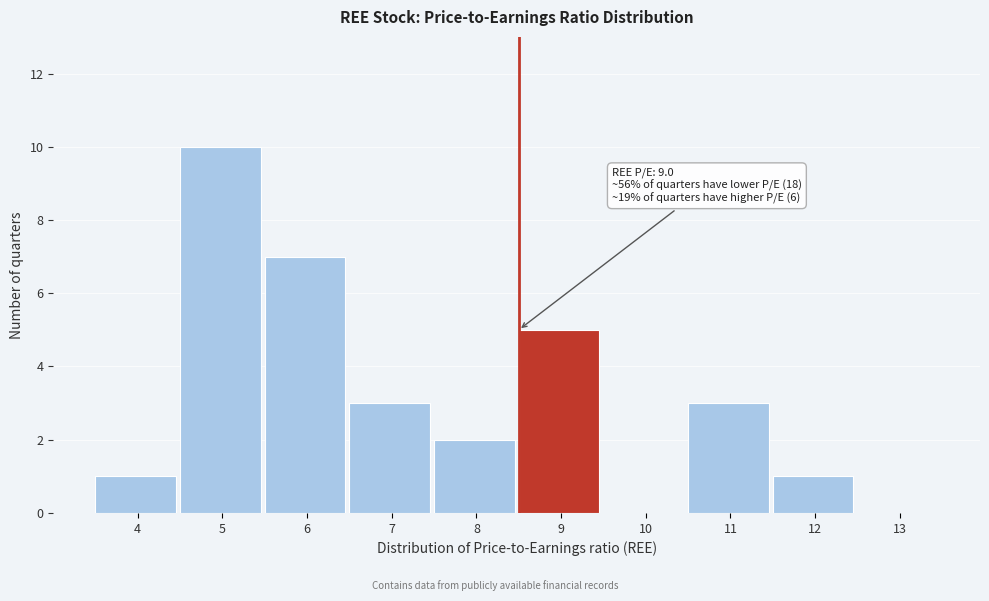

Reading left to right, transcribe all the data shown in this chart.

4=1	5=10	6=7	7=3	8=2	9=5	10=0	11=3	12=1	13=0